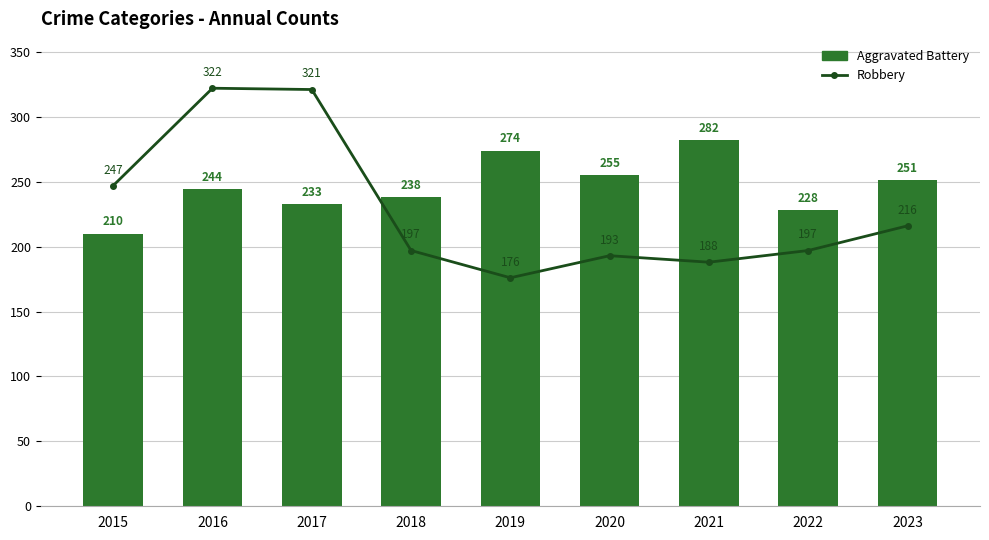

What is the total value across all series at 2015?

457